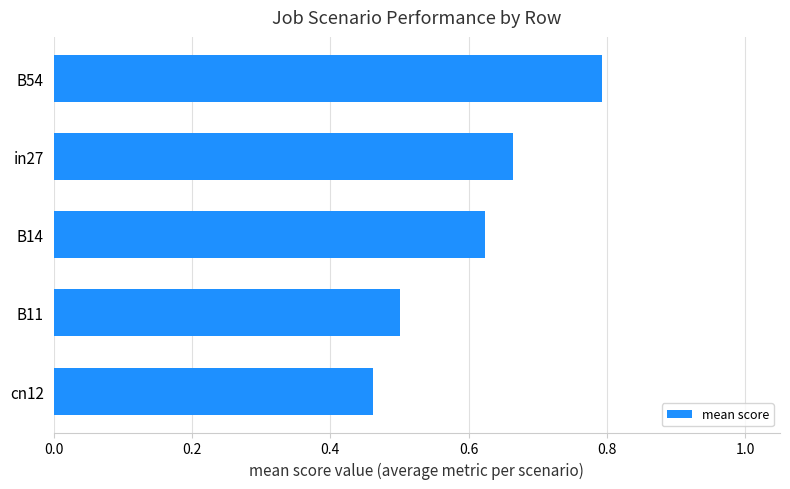

Is it true that the value at cn12 is 0.5?

True